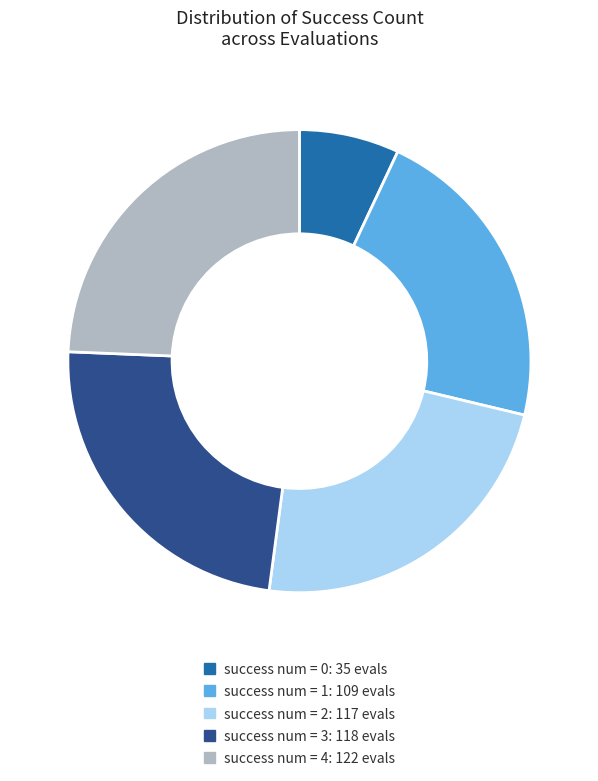

True or false: success num = 0 accounts for 1% of the total.

False